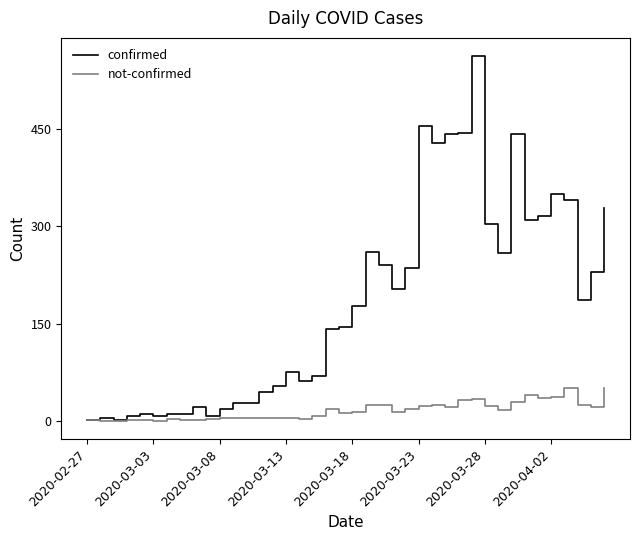

Which series has the largest total across all categories?

confirmed